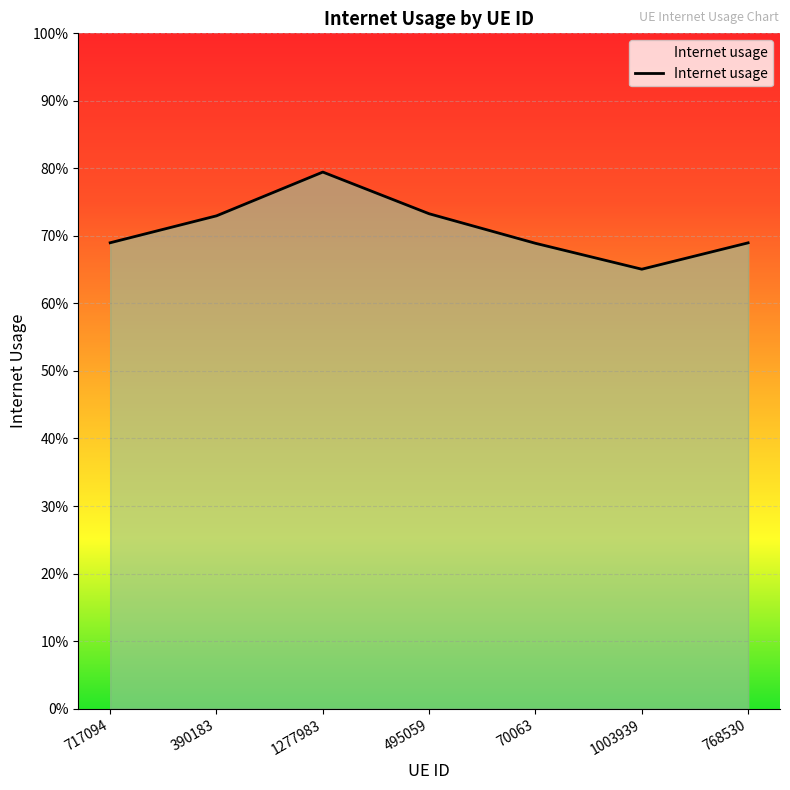

What is the value of the 5th point from the left?

0.7